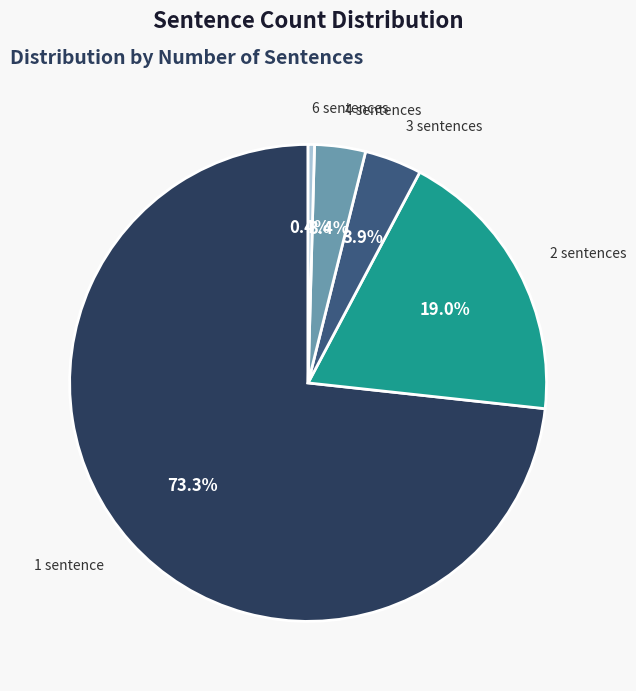

Which category has the smallest portion of the pie?

6 sentences